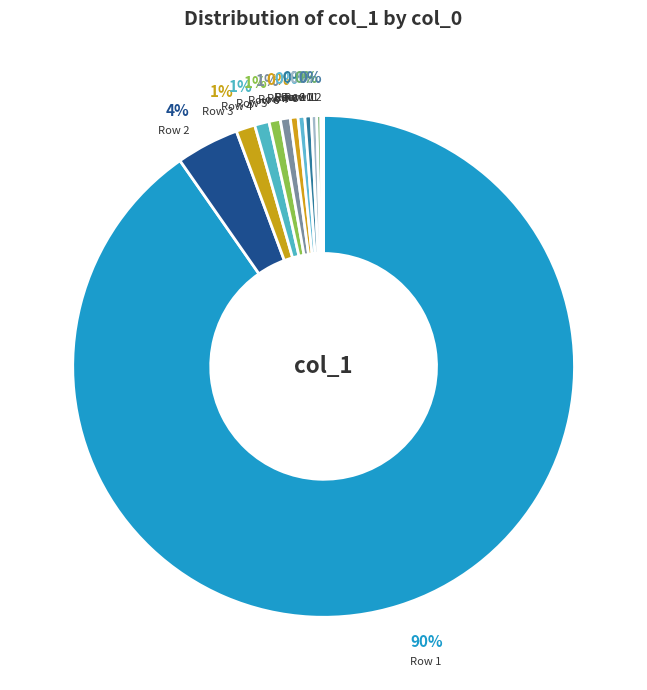

To the nearest percent, what percentage of the pie is Row 2?

4%